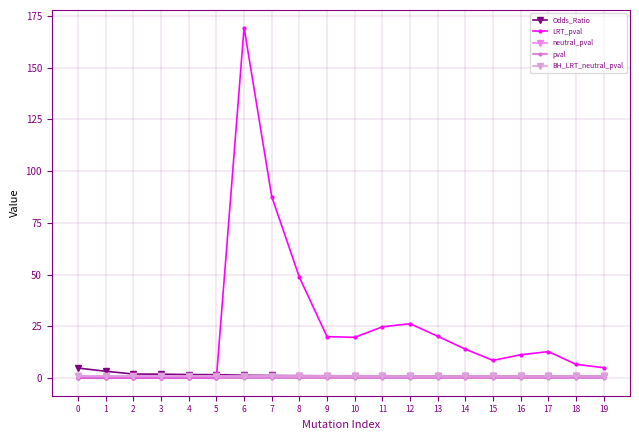

List the labels in order of neutral_pval value, smallest first.

16, 0, 1, 2, 3, 4, 5, 6, 7, 8, 9, 10, 11, 12, 13, 14, 15, 17, 18, 19